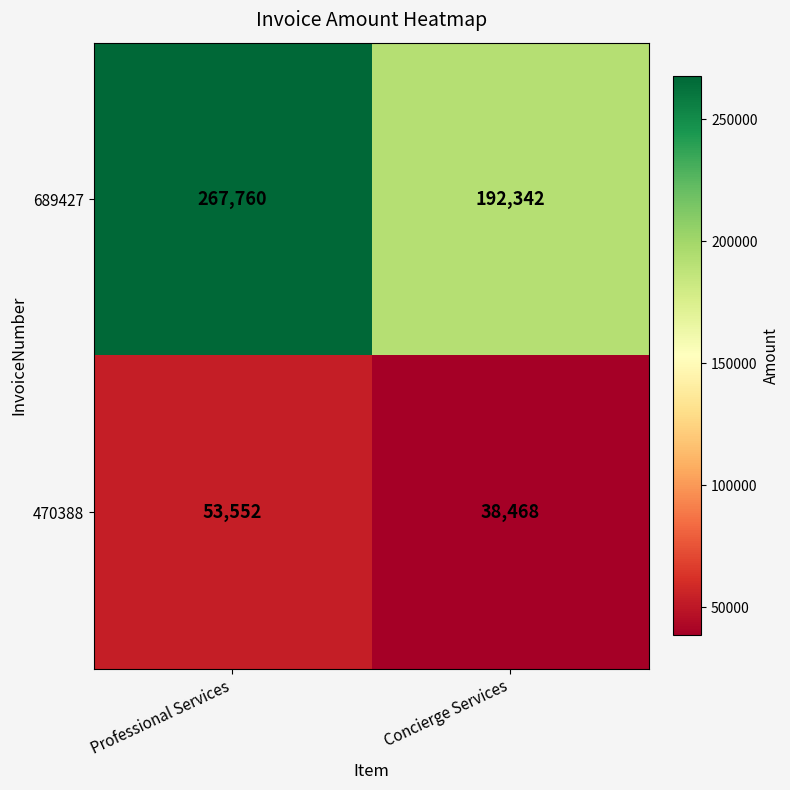

Which label corresponds to the largest value in the chart?

Professional Services